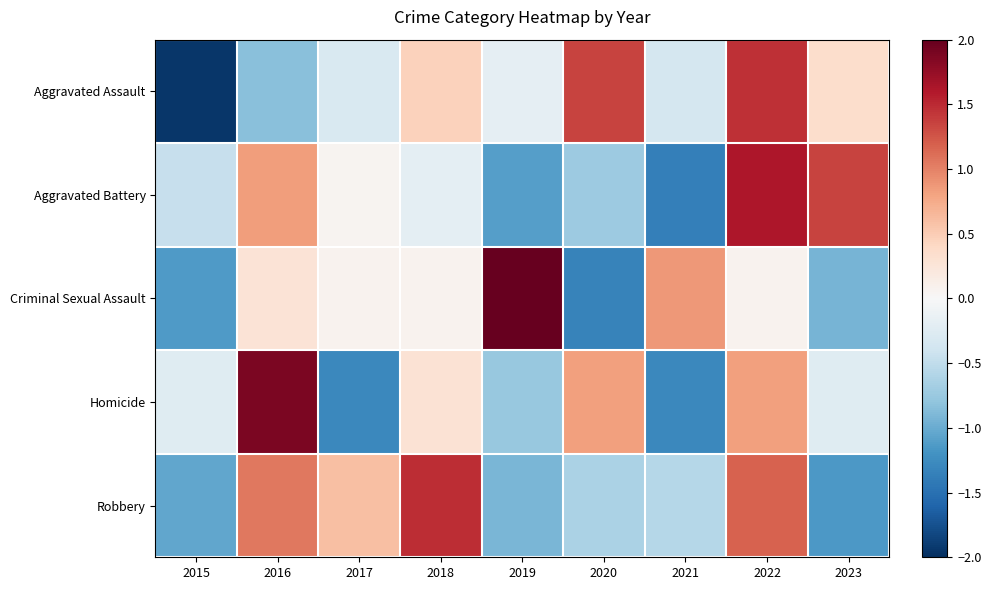

Which label corresponds to the smallest value in the chart?

2015